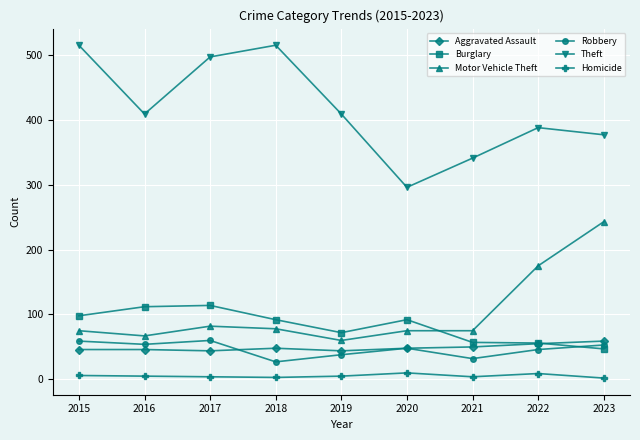

What is the total value across all series at 2020?

569